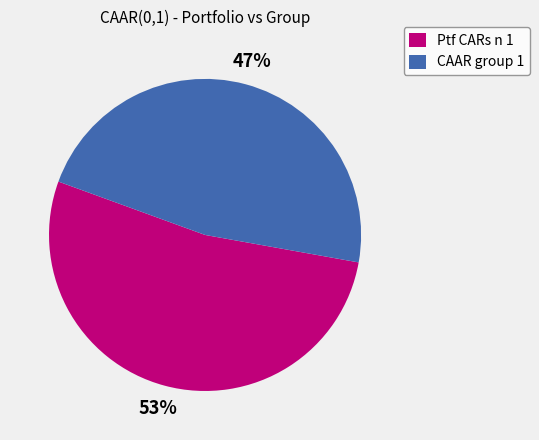

To the nearest percent, what is the combined percentage of Ptf CARs n 1 and CAAR group 1?

100%